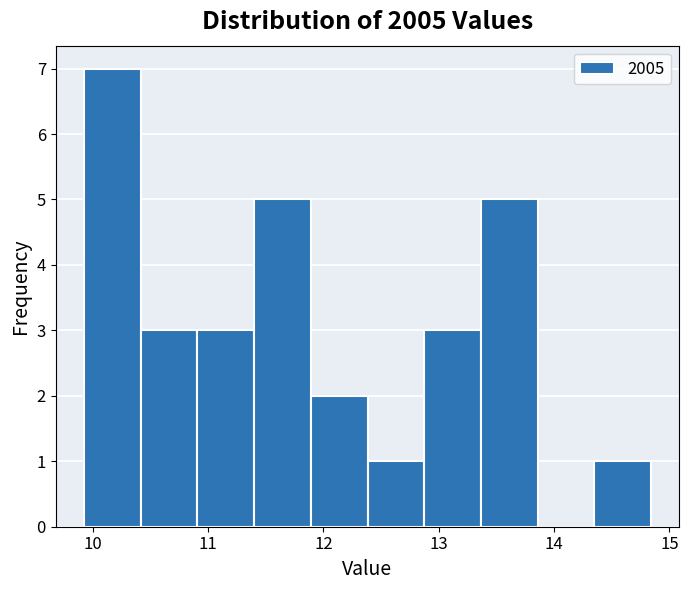

Reading left to right, transcribe this chart: for each bar, give the range it covers on the x-axis and its height. Neither the bar edges nor the heights are printed on the chart, so give them approximately, as read against the axes.

9.9 to 10.4: 7
10.4 to 10.9: 3
10.9 to 11.4: 3
11.4 to 11.9: 5
11.9 to 12.4: 2
12.4 to 12.9: 1
12.9 to 13.4: 3
13.4 to 13.9: 5
13.9 to 14.3: 0
14.3 to 14.8: 1